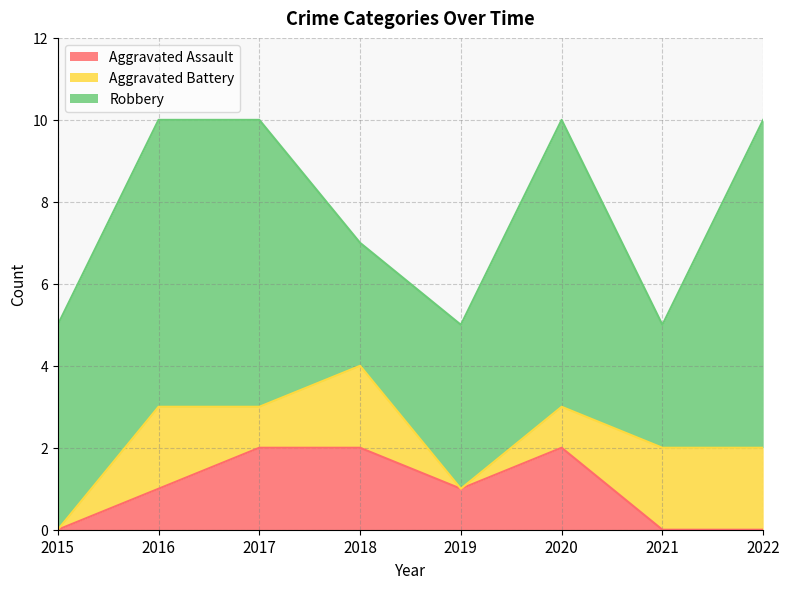

Reading left to right, what are all the values shown in this chart?

Aggravated Assault: 2015=0	2016=1	2017=2	2018=2	2019=1	2020=2	2021=0	2022=0
Aggravated Battery: 2015=0	2016=2	2017=1	2018=2	2019=0	2020=1	2021=2	2022=2
Robbery: 2015=5	2016=7	2017=7	2018=3	2019=4	2020=7	2021=3	2022=8